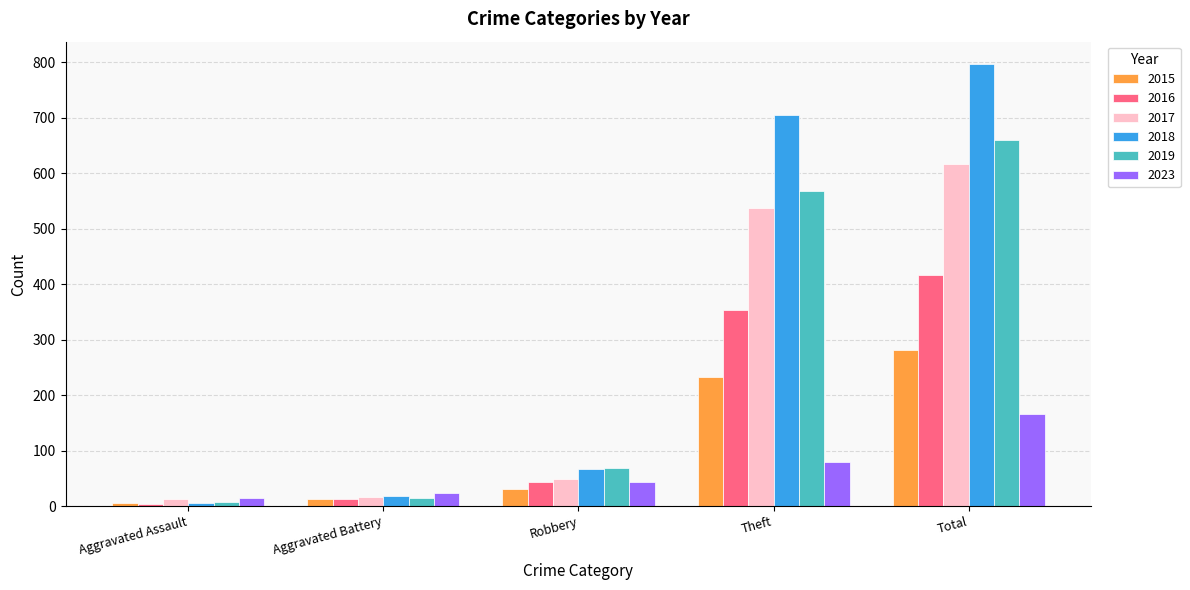

What is the lowest value of the 2017 series?

12